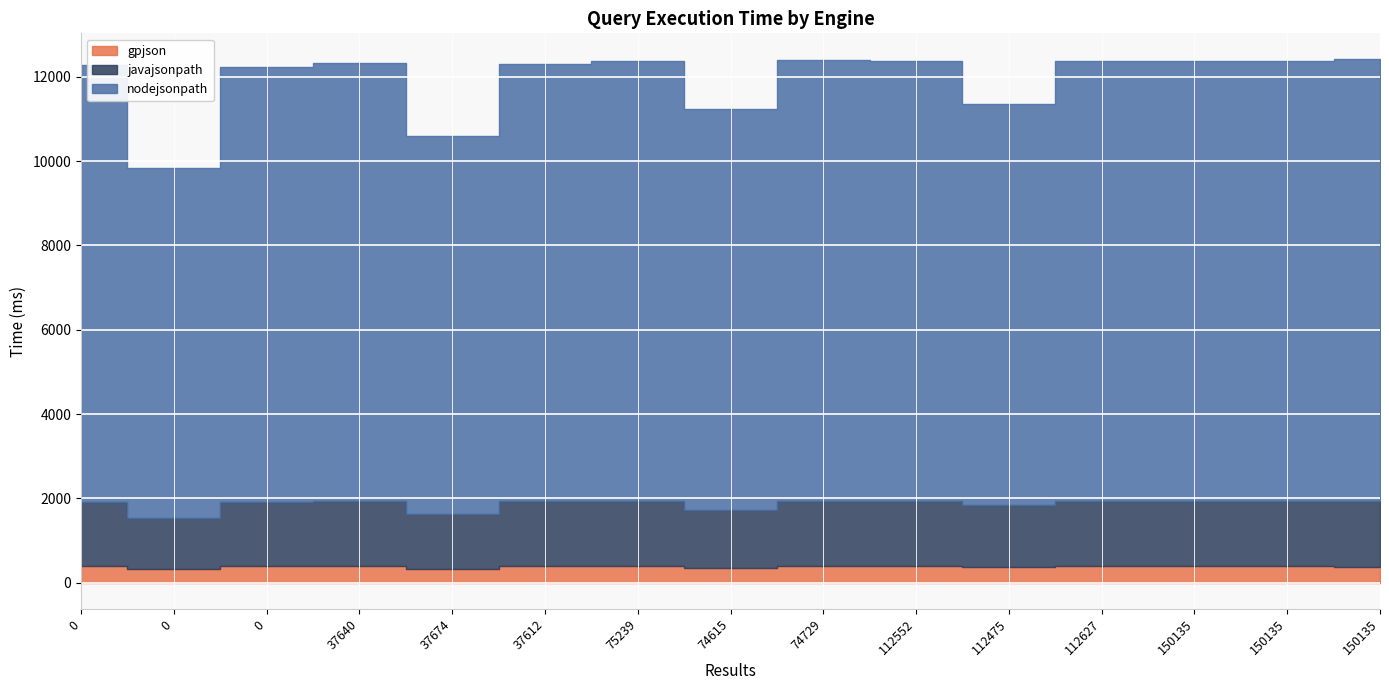

Reading left to right, extract all data points from this chart.

gpjson: 0=386.1	0=315.8	0=394.1	37640=384.8	37674=325.1	37612=390.5	75239=388.0	74615=348.7	74729=390.1	112552=388.2	112475=364.2	112627=385.7	150135=384.5	150135=386.3	150135=381.9
javajsonpath: 0=1533.5	0=1213.3	0=1528.4	37640=1544.6	37674=1299.5	37612=1551.4	75239=1552.9	74615=1377.1	74729=1549.6	112552=1545.4	112475=1467.2	112627=1551.6	150135=1554.7	150135=1552.9	150135=1561.7
nodejsonpath: 0=10370.3	0=8302.1	0=10301.3	37640=10405.8	37674=8964.8	37612=10370.5	75239=10428.3	74615=9516.7	74729=10466.4	112552=10432.3	112475=9516.7	112627=10432.3	150135=10432.3	150135=10432.3	150135=10466.4